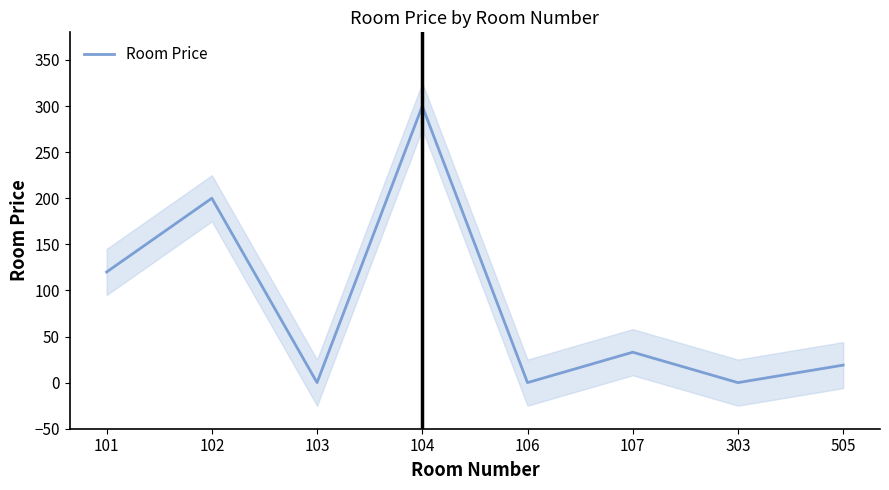

What is the difference between the values at 103 and 102?

200